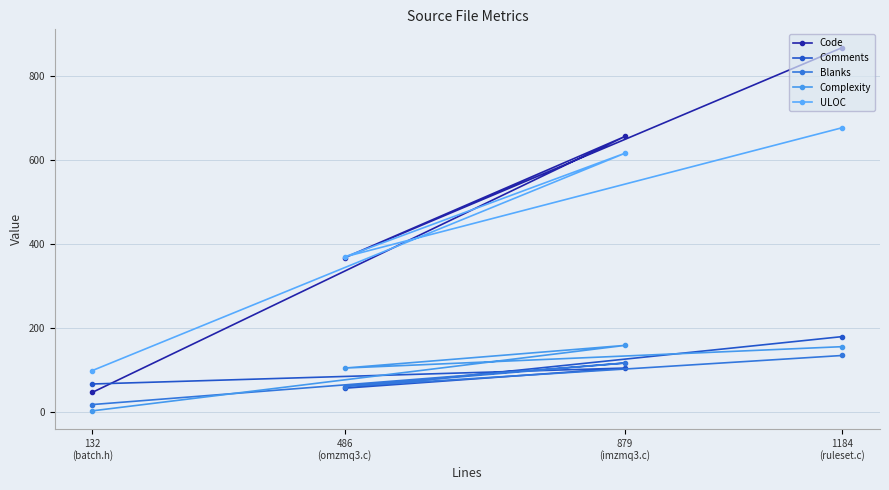

At which label does Complexity reach its peak?

879
(imzmq3.c)